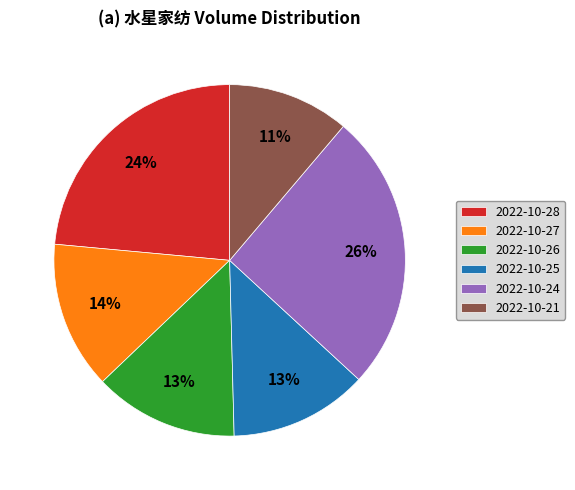

Which category has the biggest portion of the pie?

2022-10-24